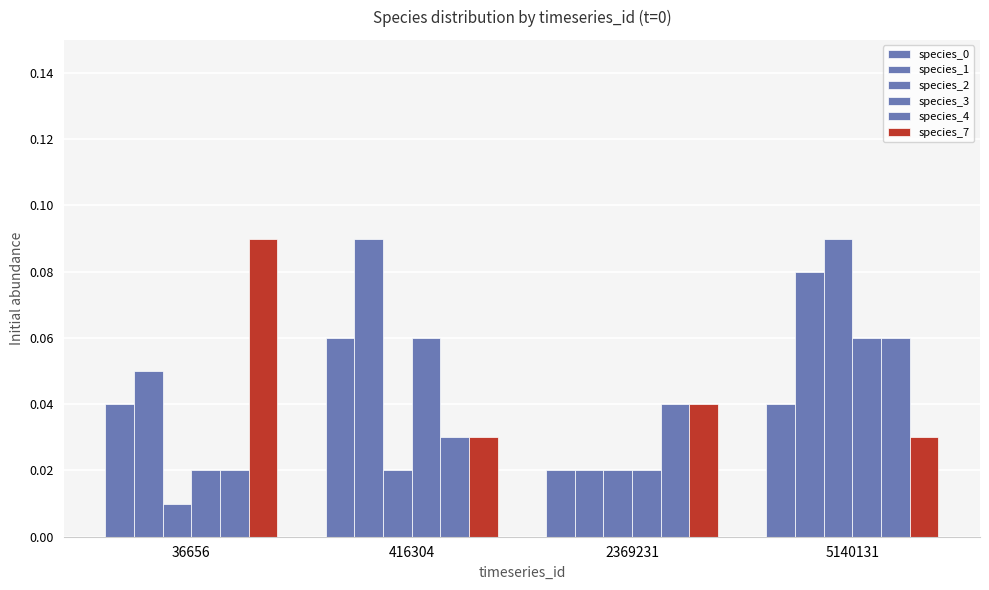

How many data points does each series have?

4